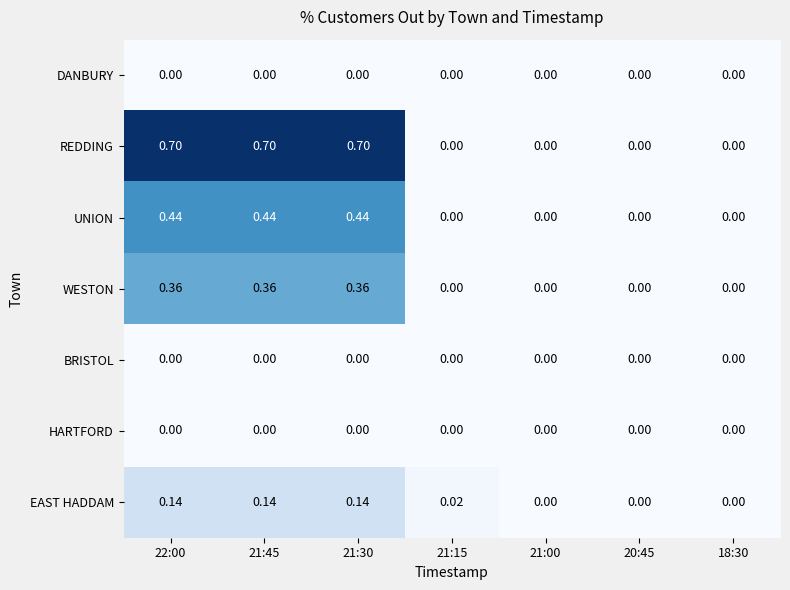

Is the value of BRISTOL at 21:15 greater than the value of EAST HADDAM at 22:00?

No